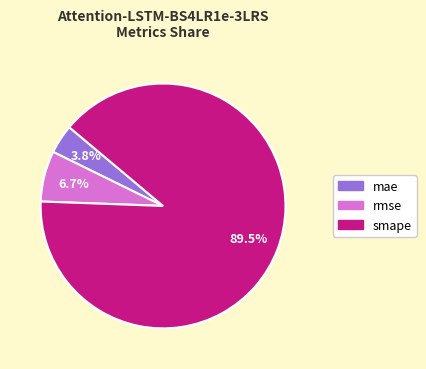

How many segments does this pie chart have?

3